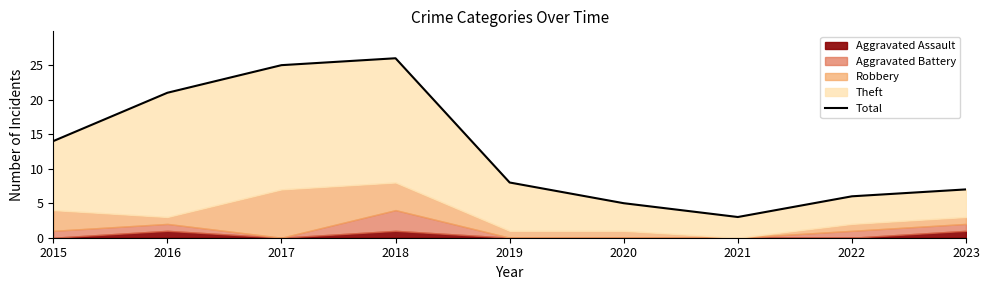

What is the difference between the second highest and minimum values?

22